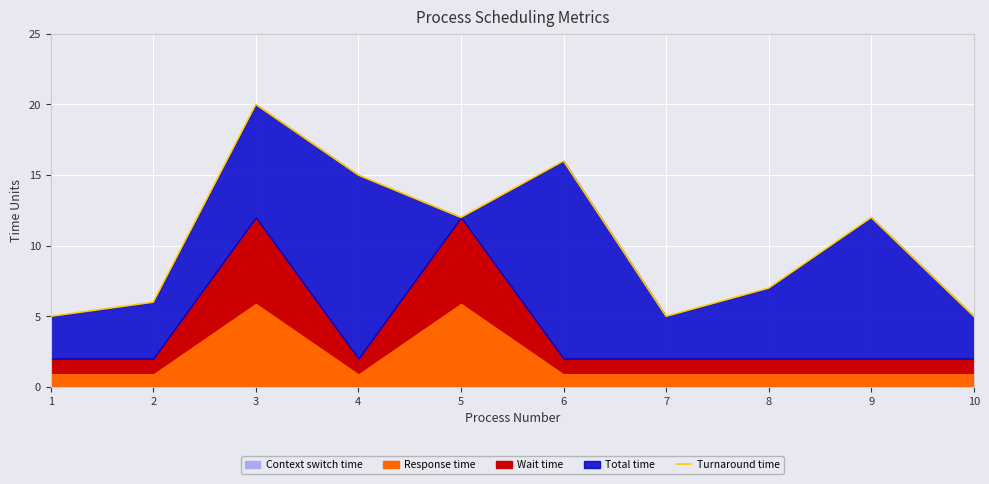

How many points are higher than both their immediate neighbors (excluding endpoints)?

3